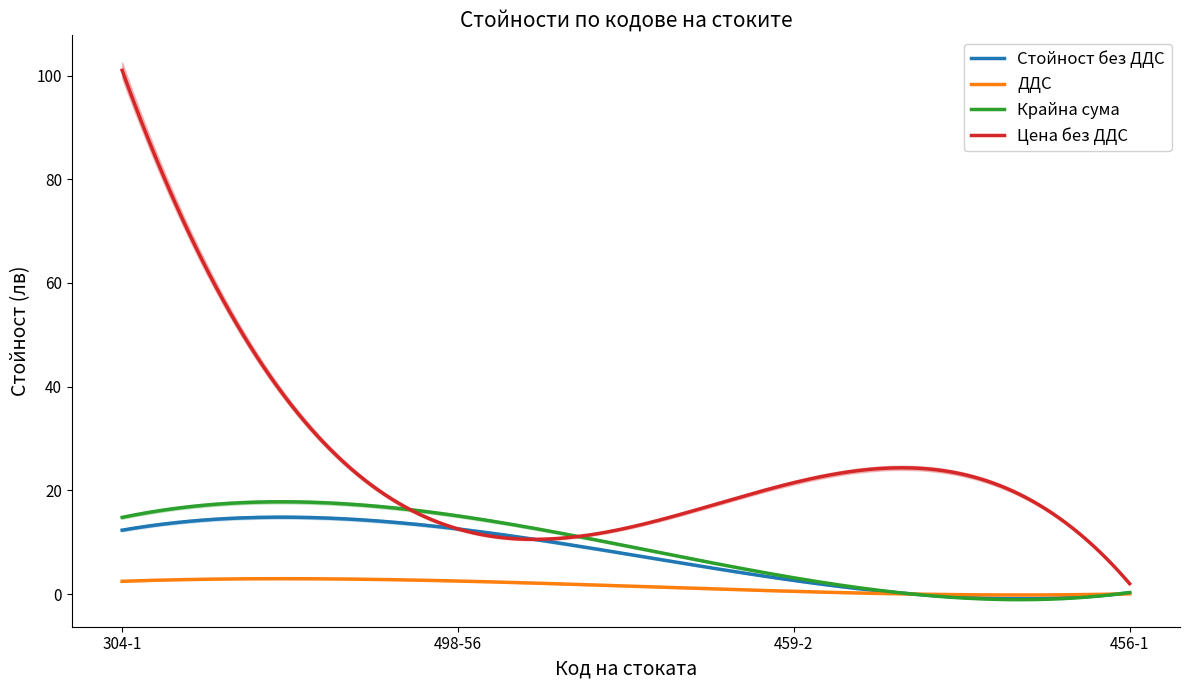

Read the Крайна сума value at 459-2.

3.1